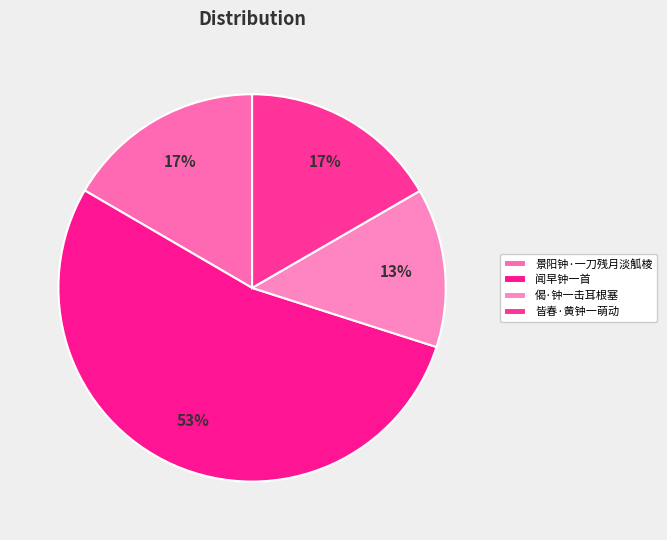

Count the number of slices in the pie.

4